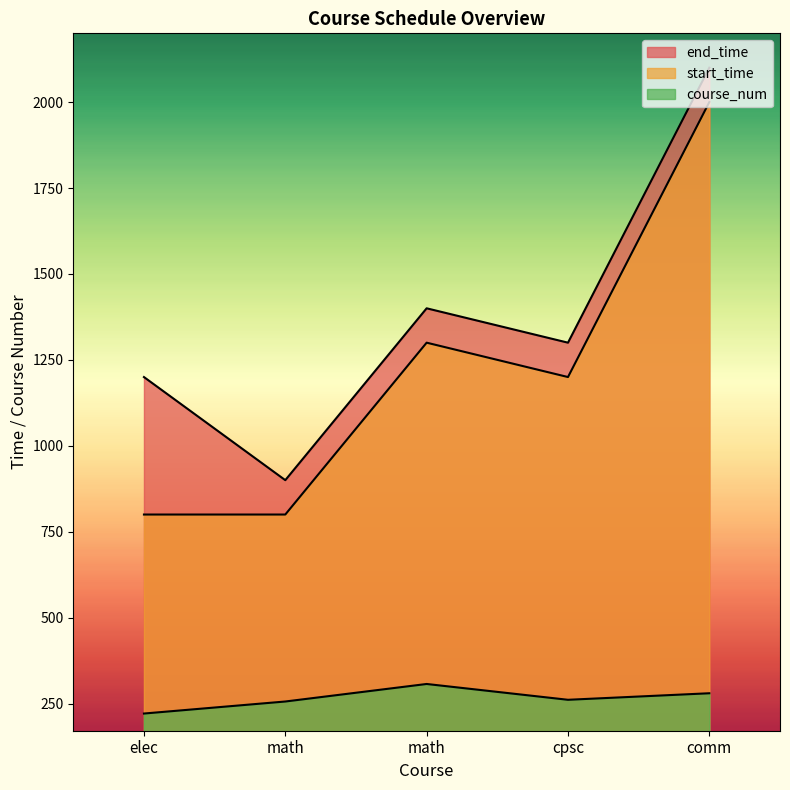

How many data points in course_num are less than 261?

2